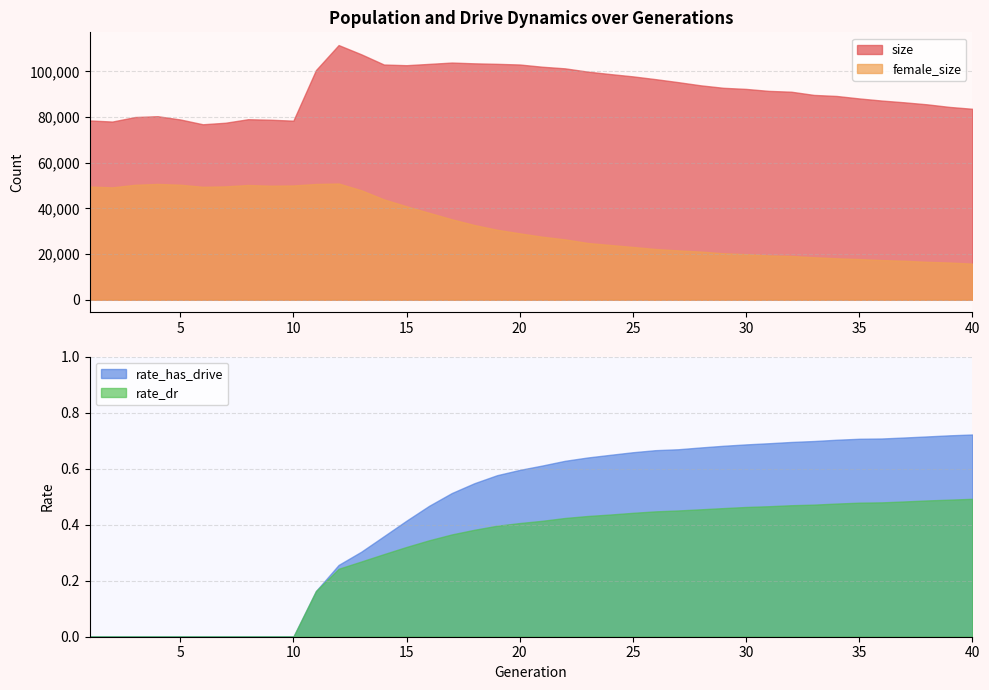

What is the difference between the maximum and minimum values in the rate_dr series?

0.5